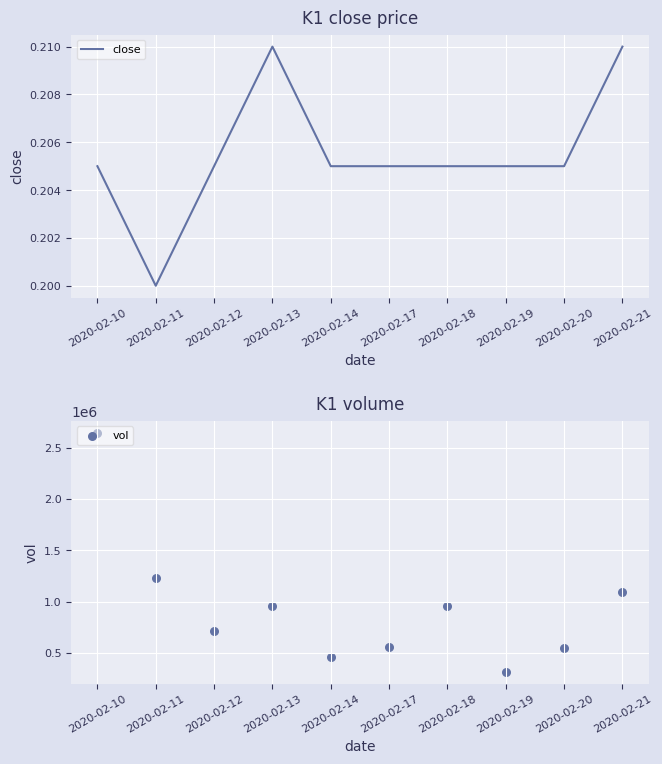

Which series reaches the maximum Y coordinate?

vol